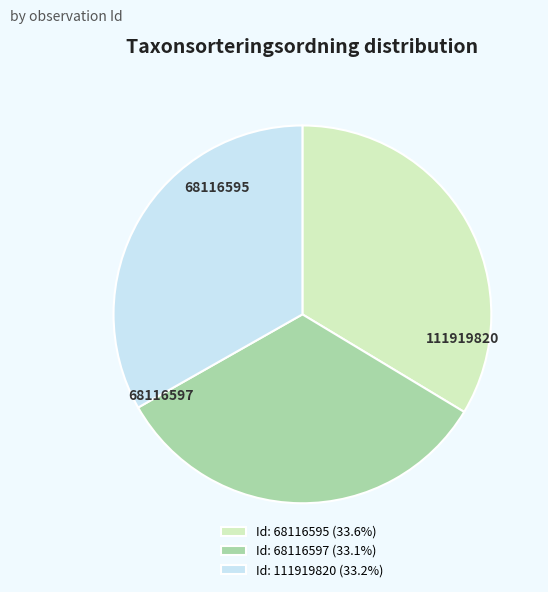

What is the ratio of the value at Id: 111919820 (33.2%) to the value at Id: 68116595 (33.6%)?

1.0